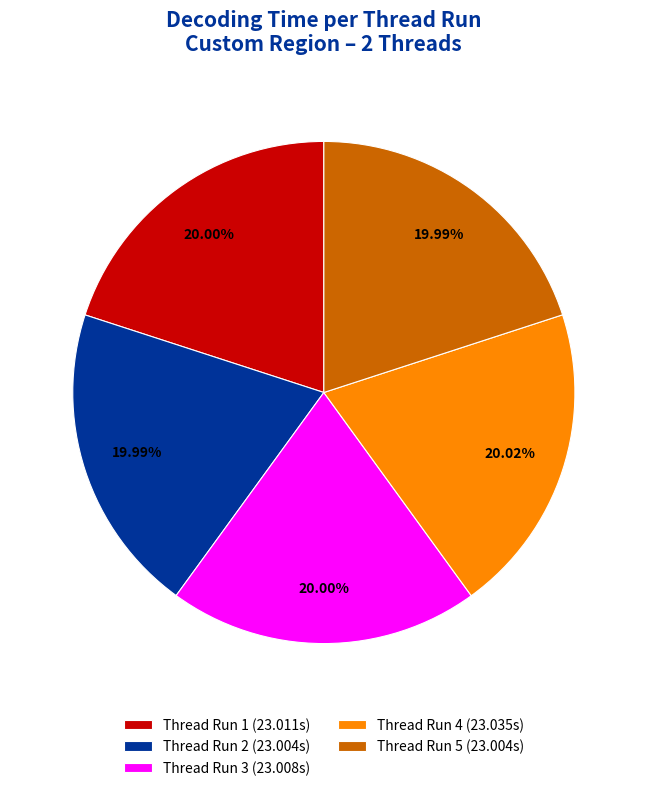

How many slices are in this pie chart?

5